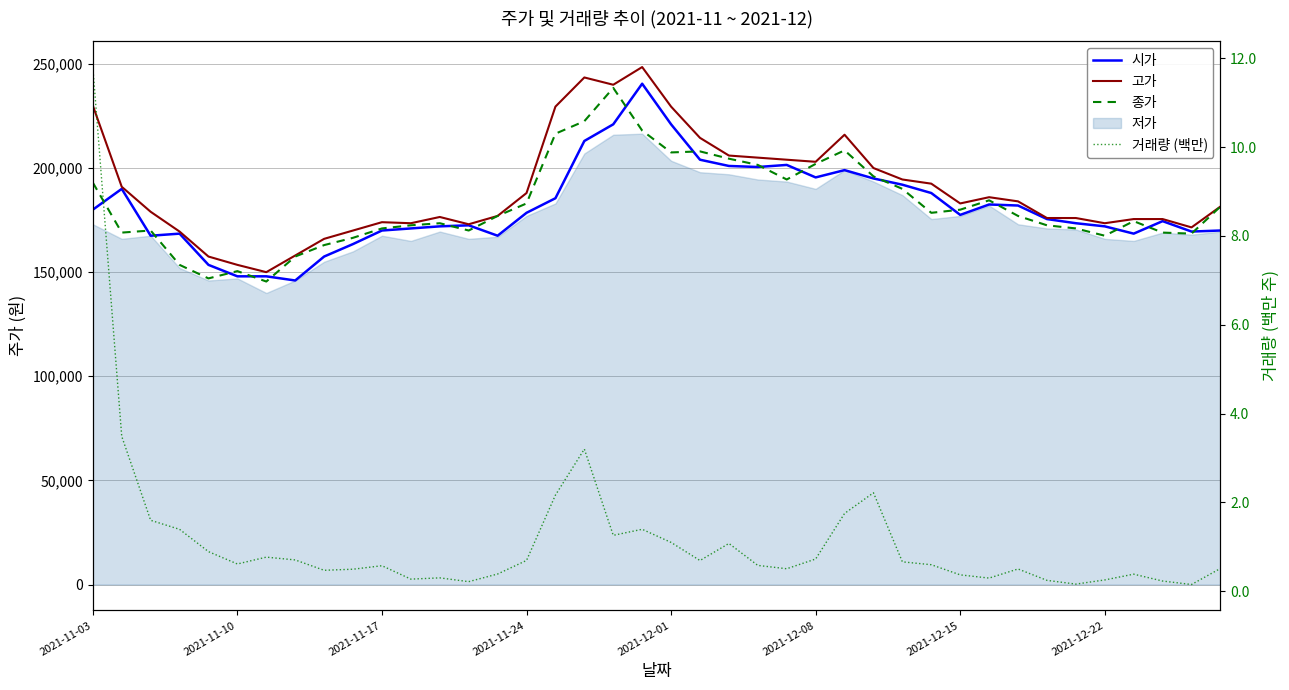

True or false: 시가 has more than 0 points higher than both neighbors.

True